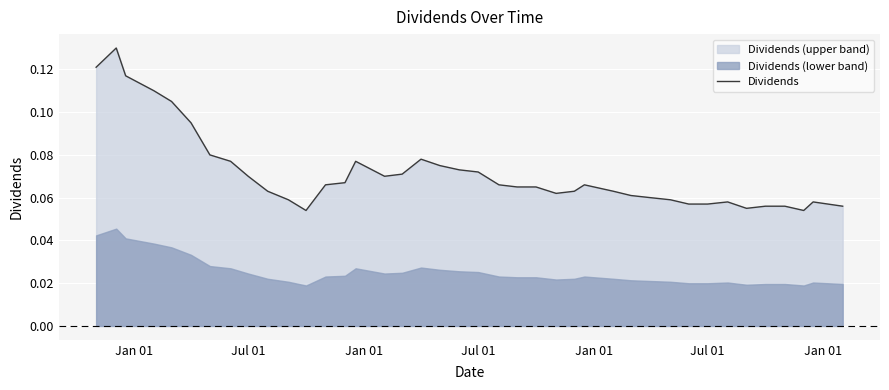

What is the average value?

0.1